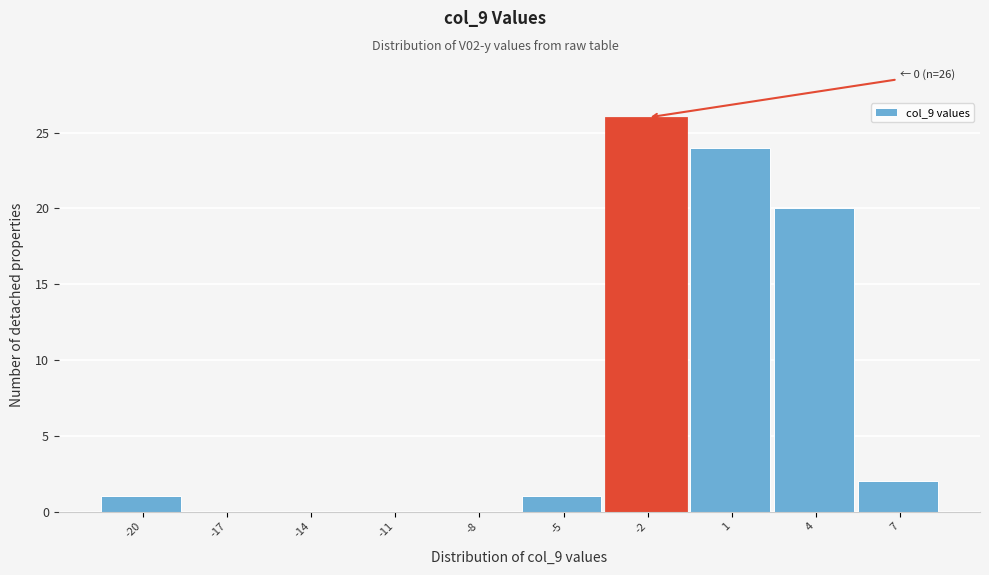

Reading left to right, transcribe all the data shown in this chart.

-20=1	-17=0	-14=0	-11=0	-8=0	-5=1	-2=26	1=24	4=20	7=2